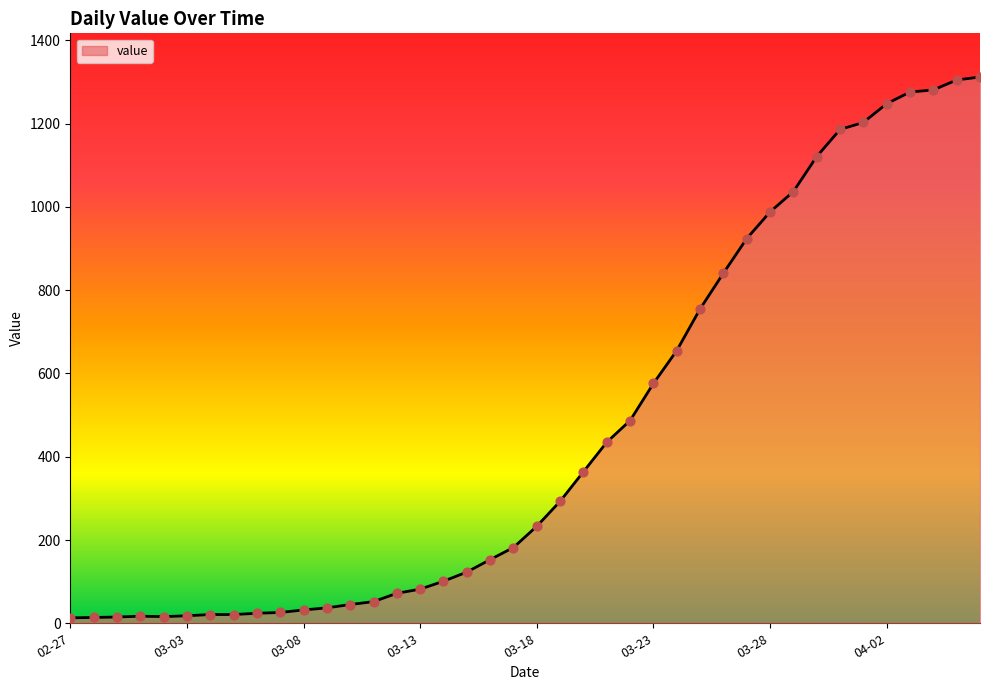

What is the greatest value displayed?

1312